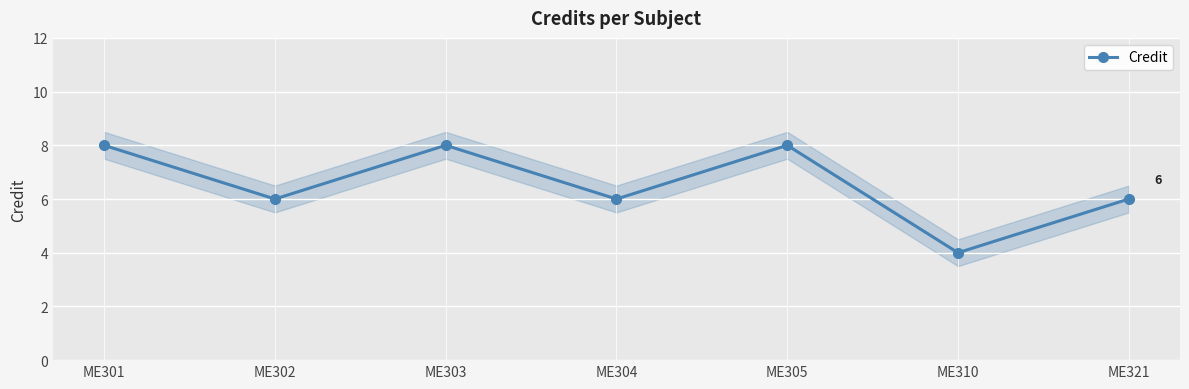

Is this an area chart (filled region under the line)?

No